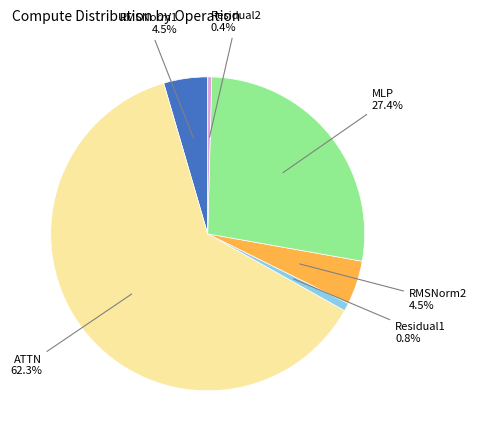

Count the number of slices in the pie.

6